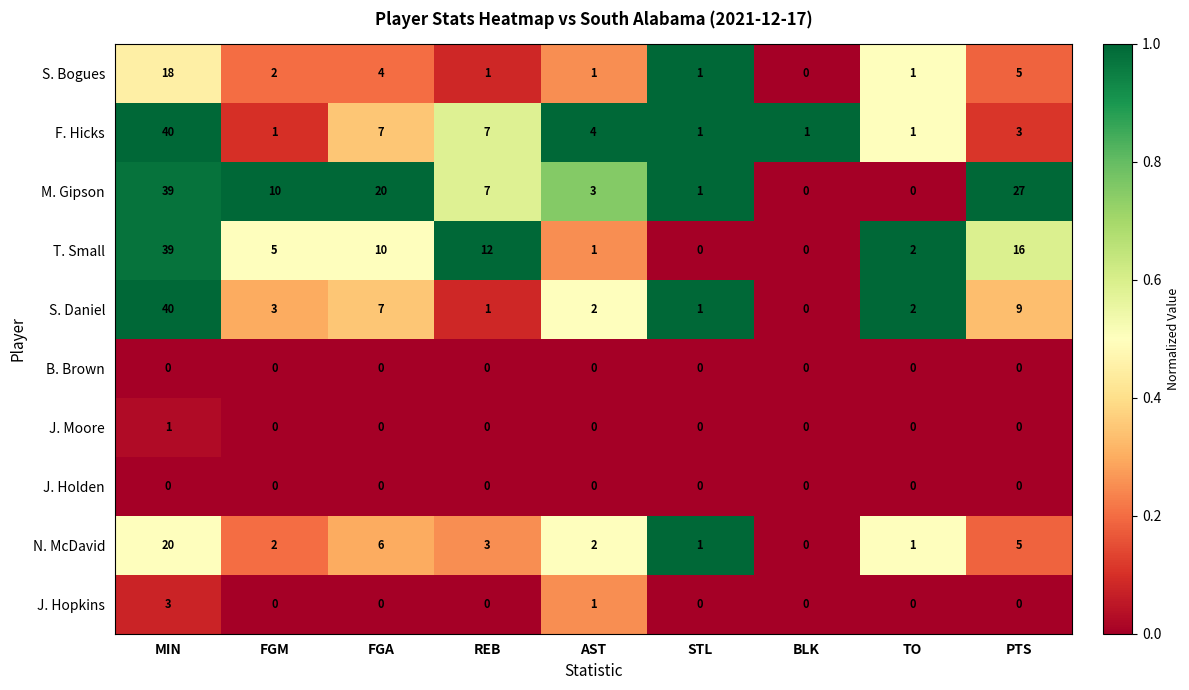

The S. Daniel series shows 2 at AST. True or false?

True